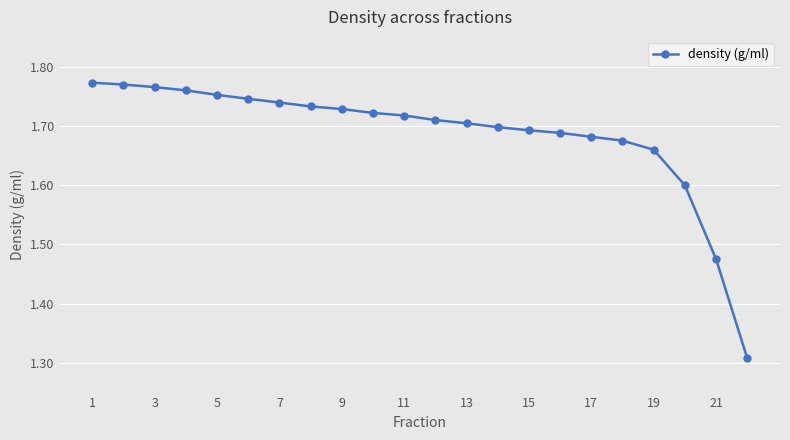

What is the difference between the second highest and minimum values?

0.5